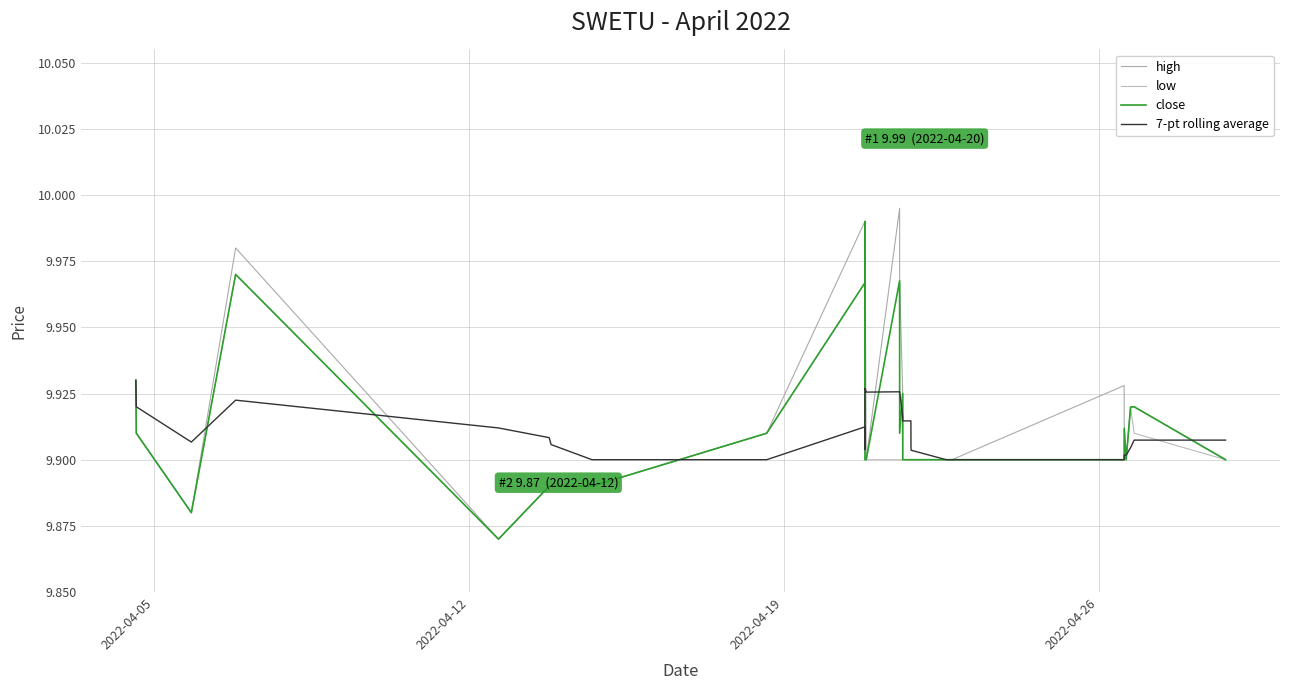

At how many categories does at least one series exceed 9?

33